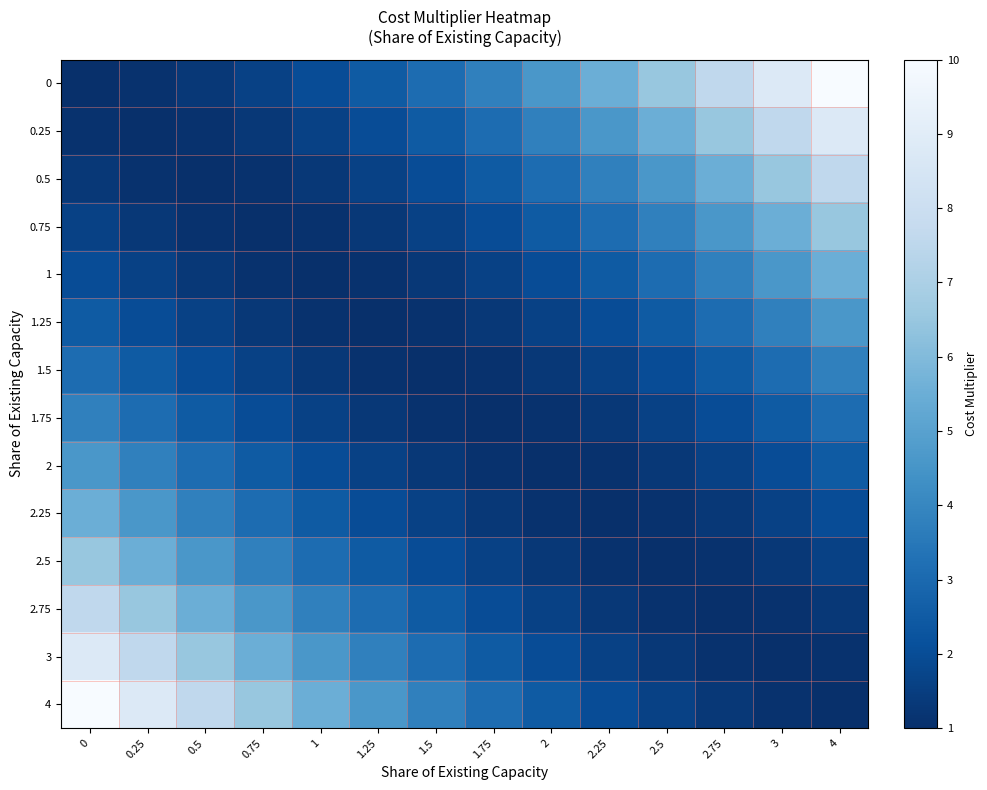

Rank the series by their maximum value, from lowest to highest.

1.5, 1.75, 1.25, 2, 1, 2.25, 0.75, 2.5, 0.5, 2.75, 0.25, 3, 0, 4